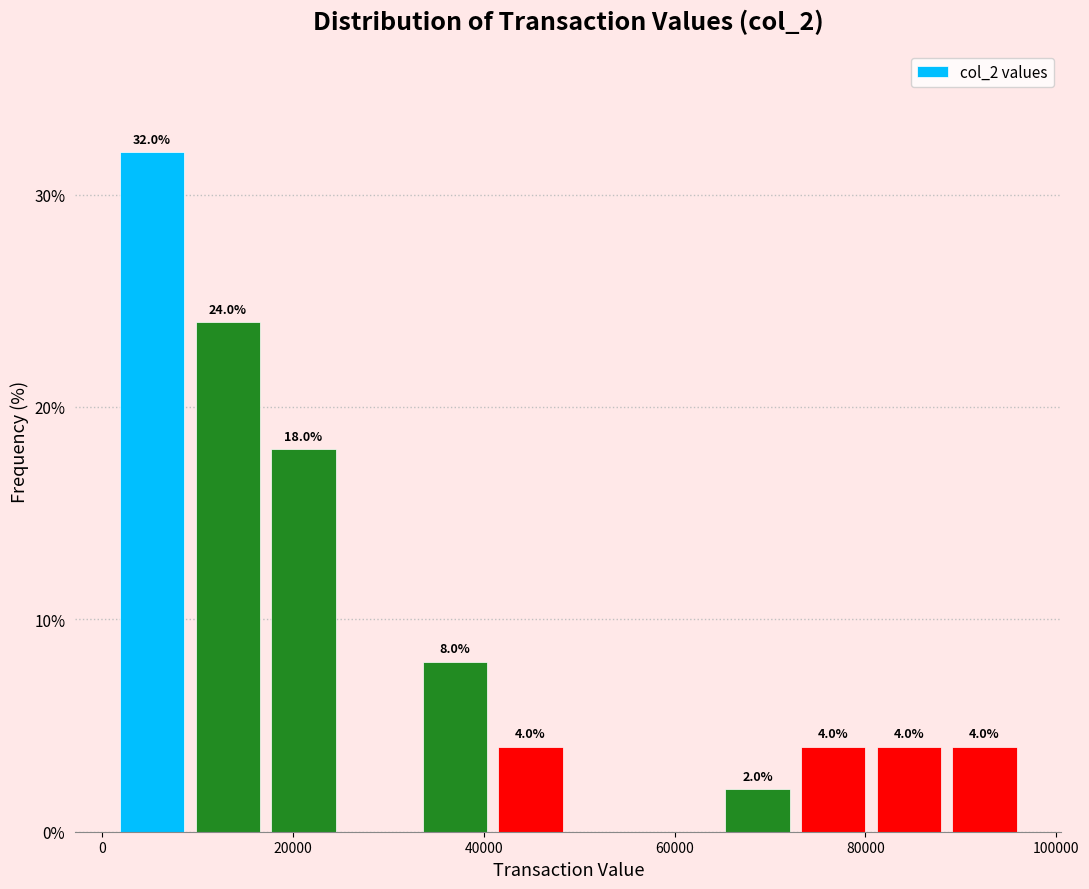

Read against the x-axis, roughly where is the centre of the tallest bar?

6000